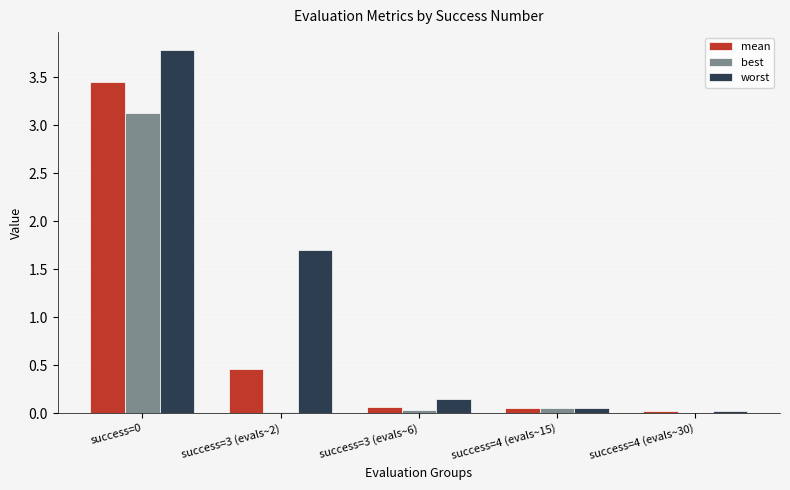

What is the total value across all series at success=0?

10.4